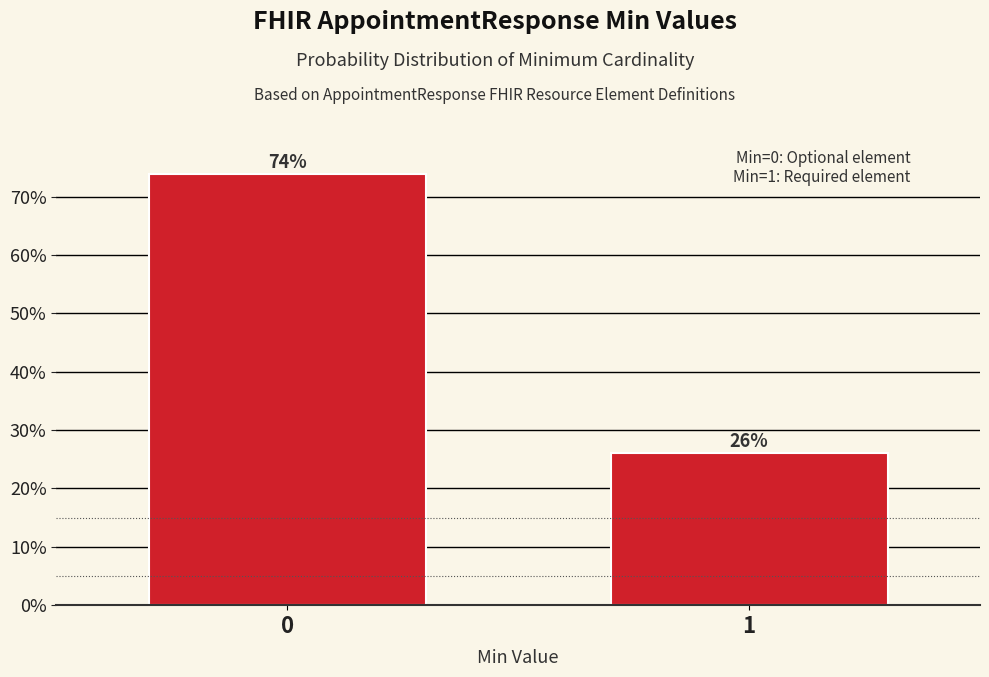

What is the sum of the values at 0 and 1?

100.0